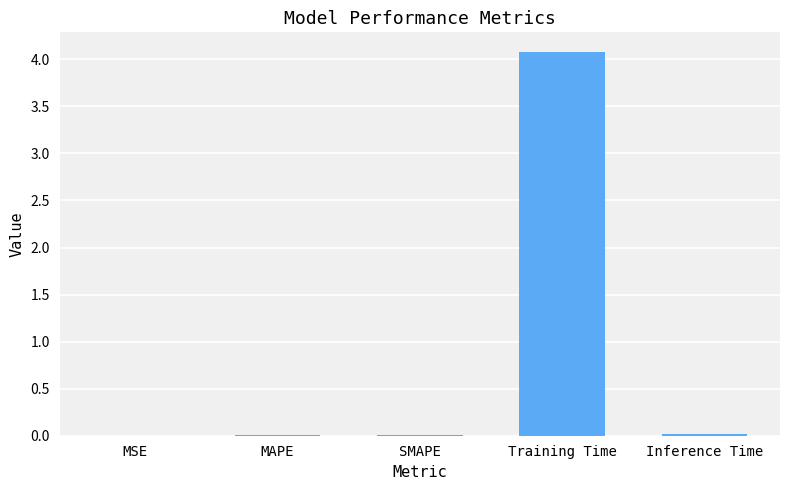

The value at Inference Time is 0.0. True or false?

True